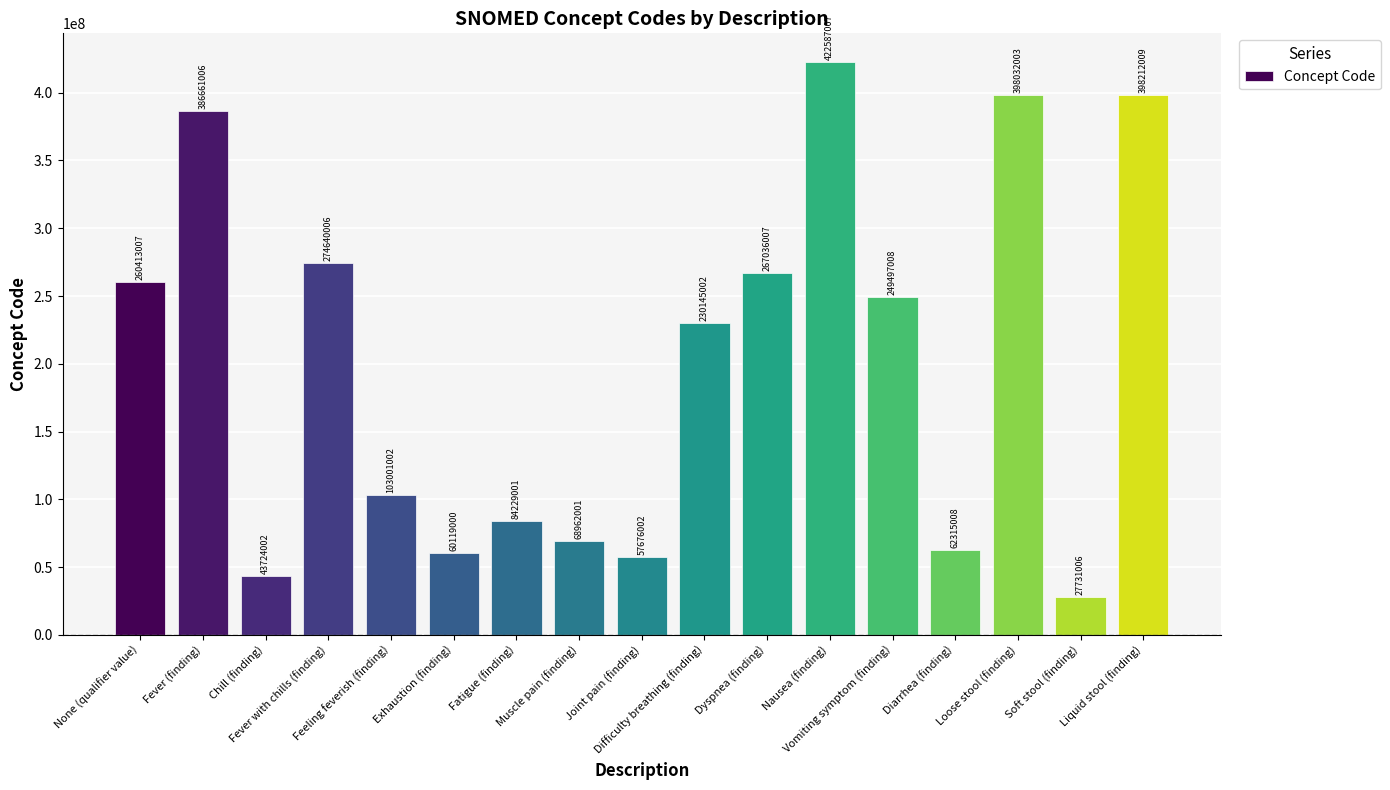

What is the difference between the maximum and second lowest values?

378863005